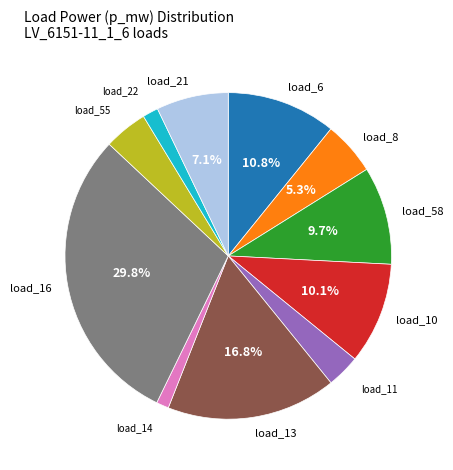

Does any single category account for the majority?

No